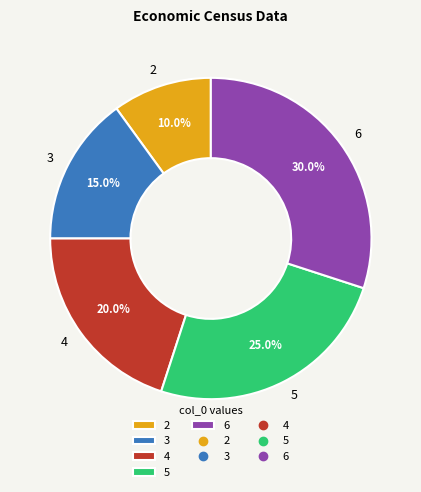

To the nearest percent, what is the difference between the largest and smallest slice percentages?

20%